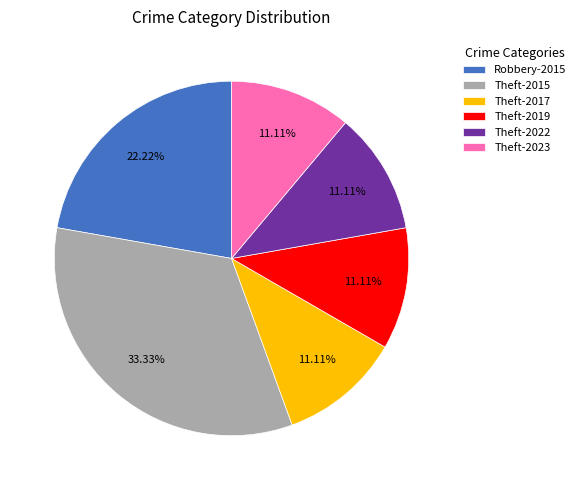

To the nearest percent, what percentage of the pie is Theft-2017?

11%